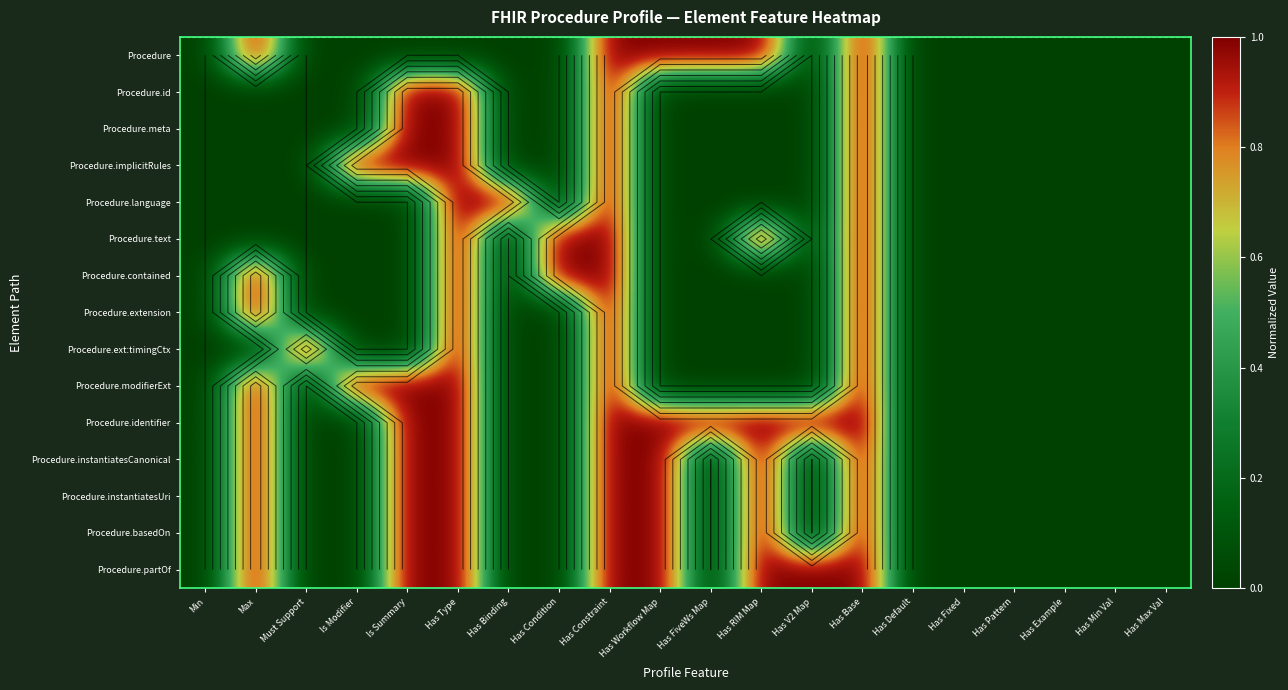

The Procedure.contained series shows -0.4 at Has Max Val. True or false?

False